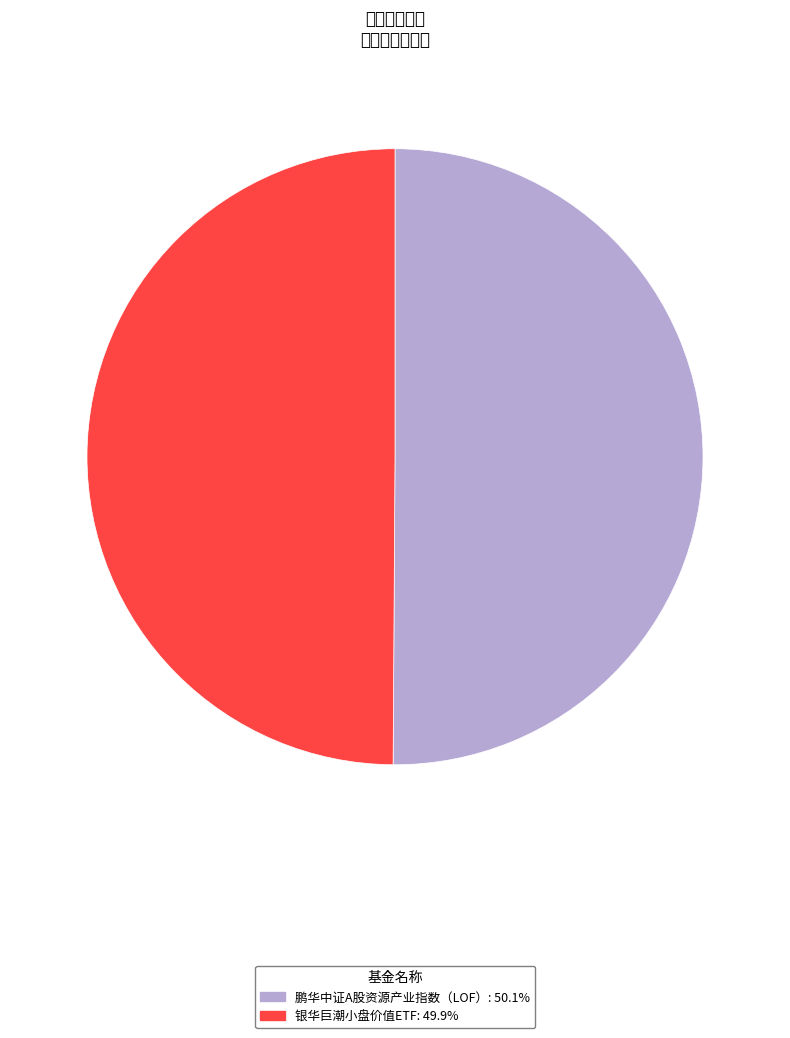

Between 银华巨潮小盘价值ETF and 鹏华中证A股资源产业指数（LOF）, which is larger?

鹏华中证A股资源产业指数（LOF）